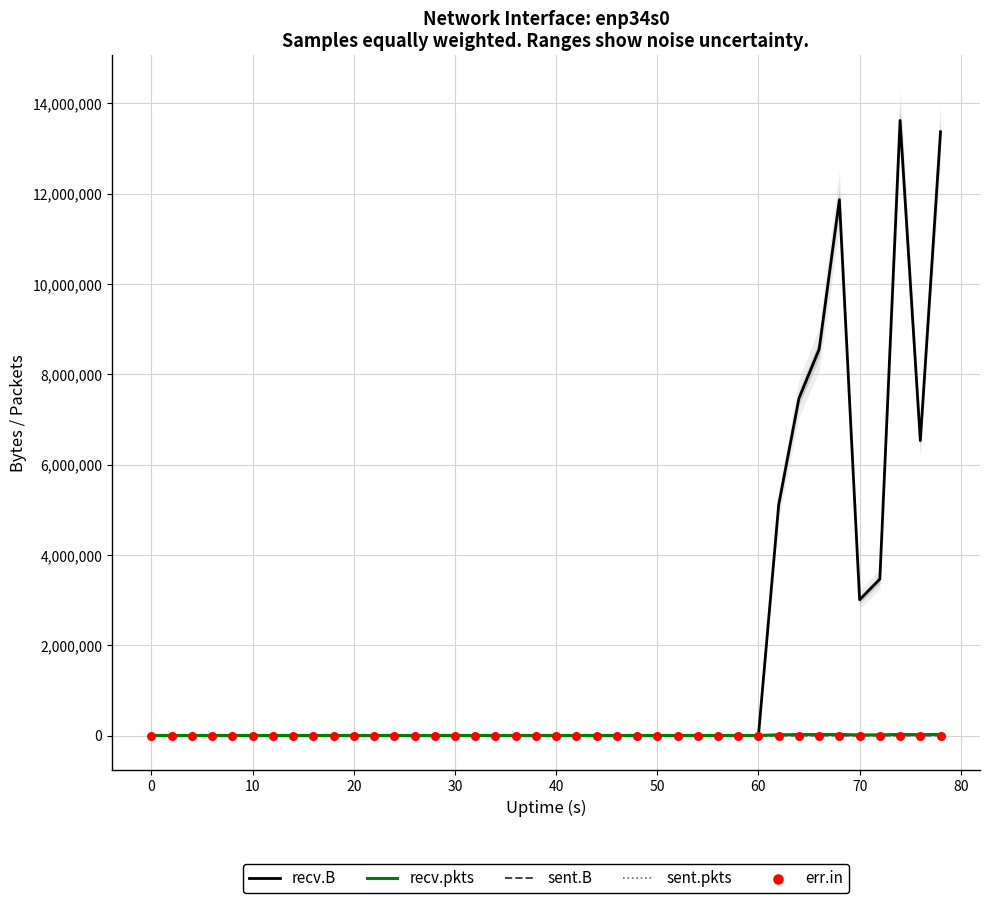

What are all the series names shown in the legend?

recv.B, recv.pkts, sent.B, sent.pkts, err.in